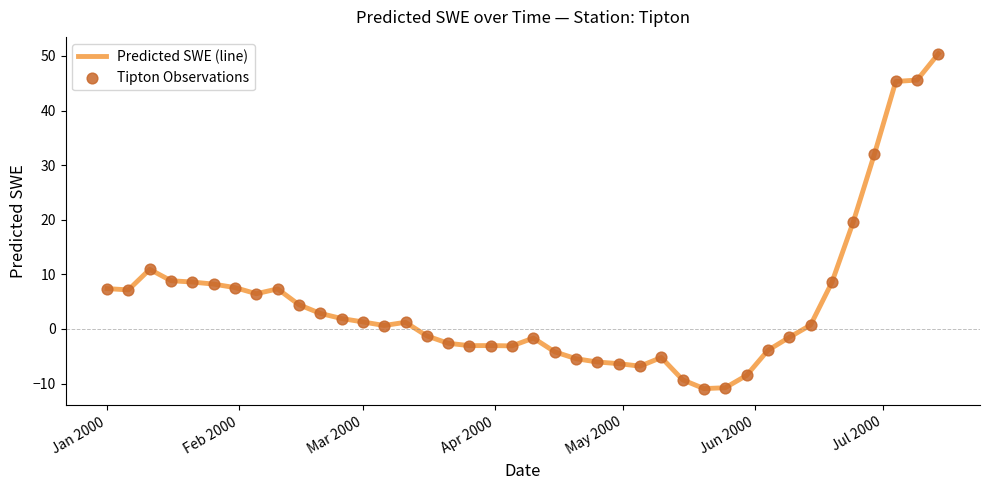

What is the smallest value displayed?

-10.9